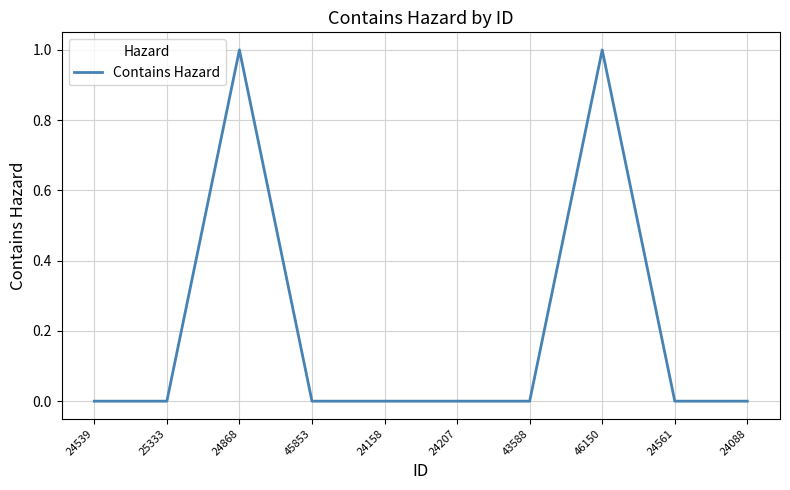

Is it true that the value at 24539 is -1?

False